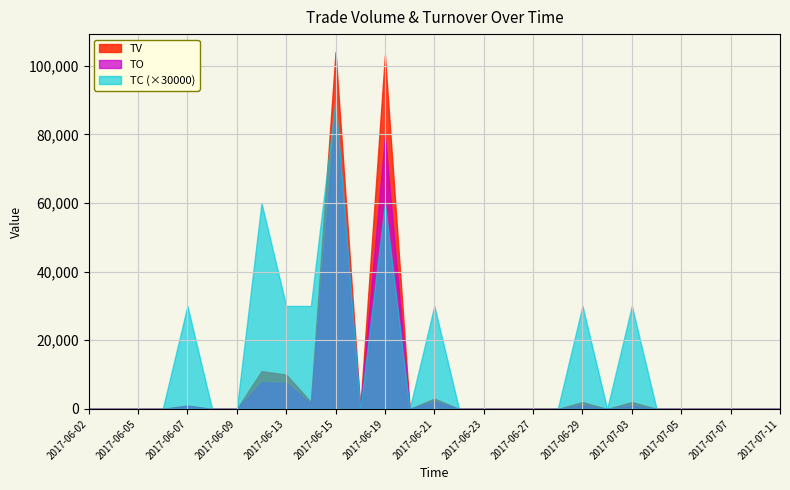

What is the average value of the TV series?

8207